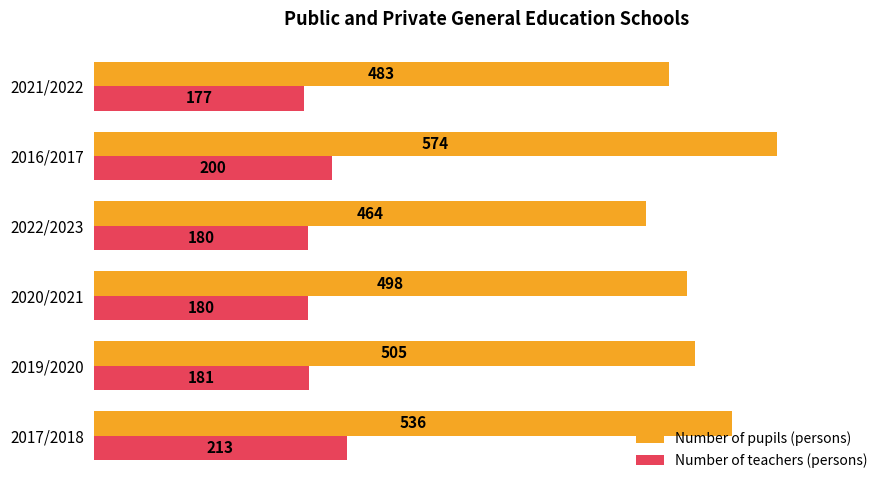

At which category is the sum across all series the highest?

2016/2017